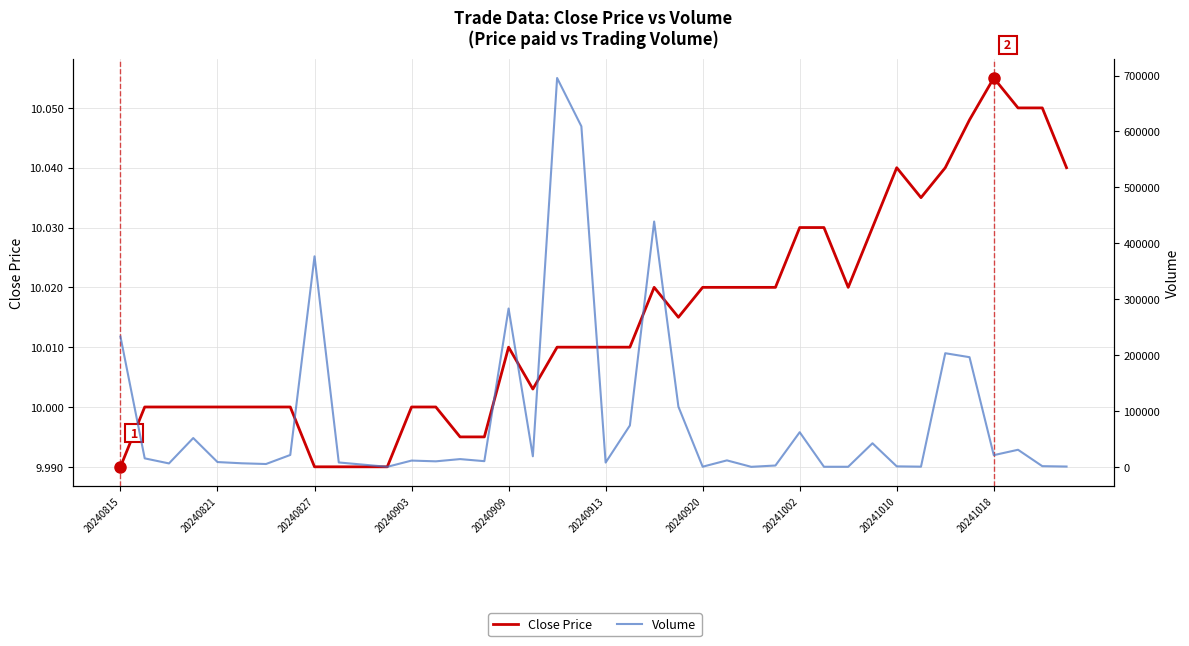

What are all the series names shown in the legend?

Close Price, Volume